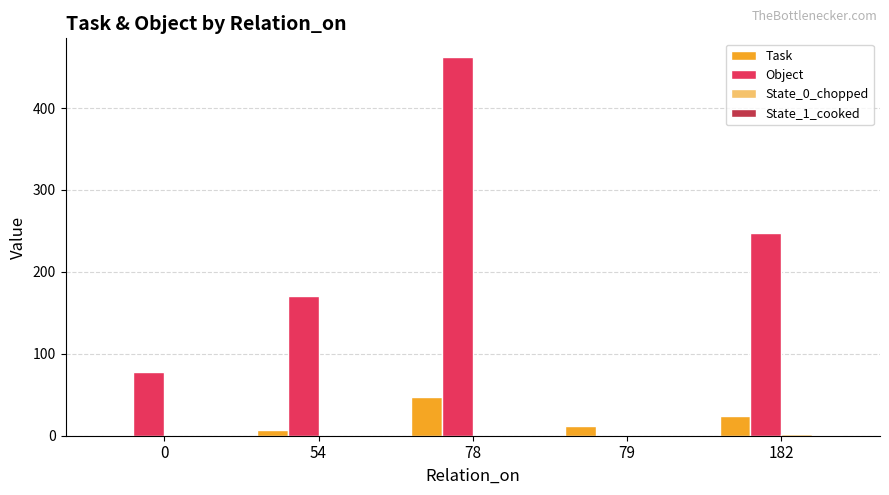

Which series changed the most between 0 and 78?

Object